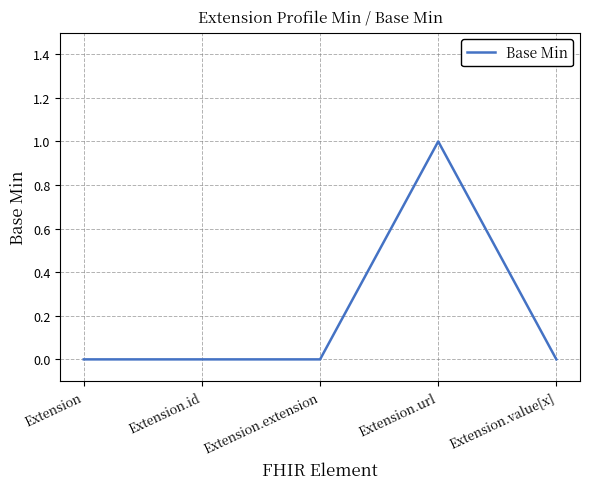

Reading right to left, list all the values displayed in this chart.

0	1	0	0	0